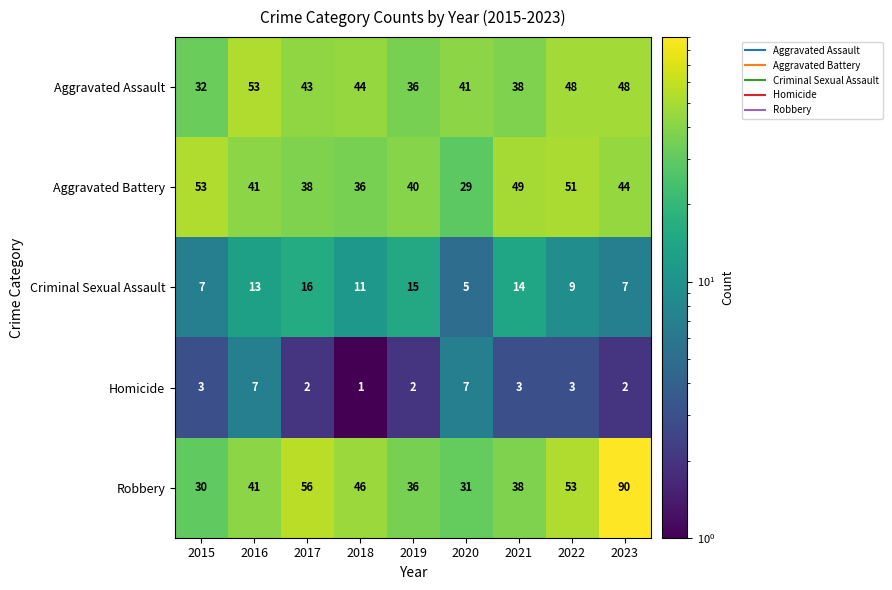

How many distinct data groups are displayed?

5